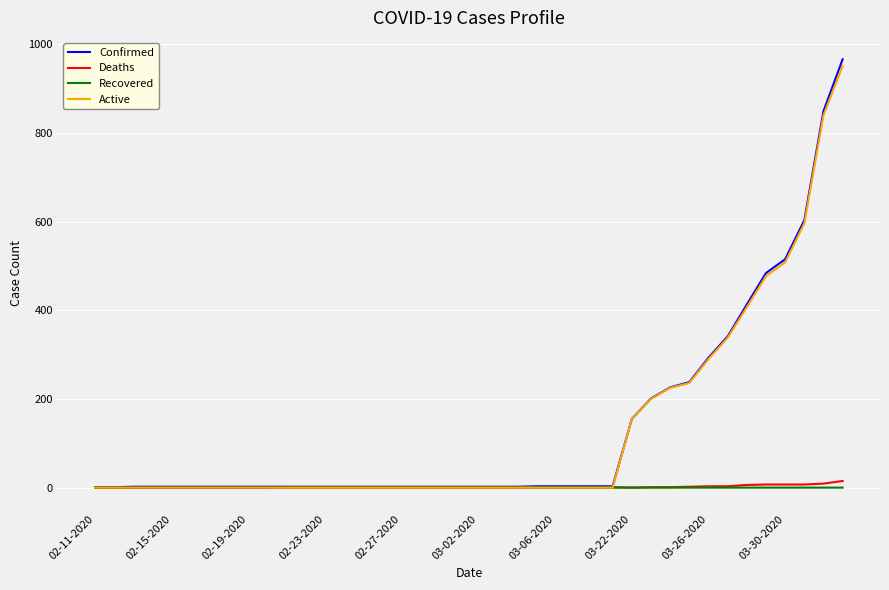

What is the maximum value shown in the chart?

966